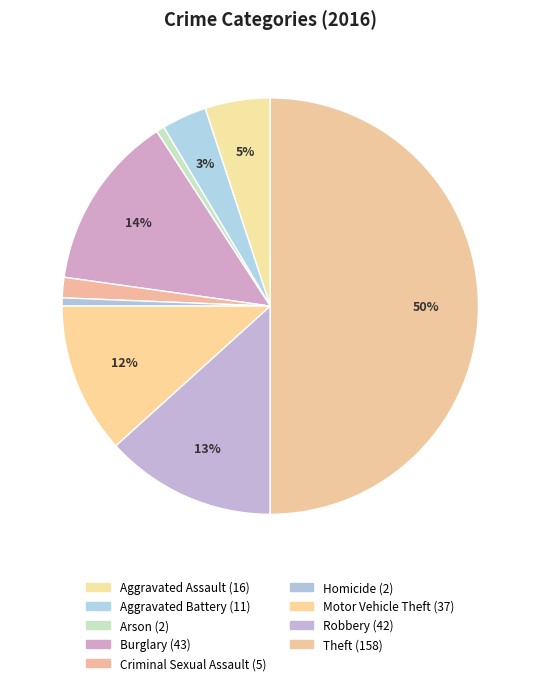

Which category has the biggest portion of the pie?

Theft